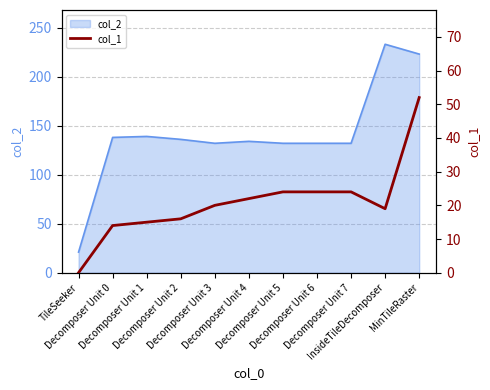

Reading left to right, transcribe all the data shown in this chart.

TileSeeker=0	Decomposer Unit 0=14	Decomposer Unit 1=15	Decomposer Unit 2=16	Decomposer Unit 3=20	Decomposer Unit 4=22	Decomposer Unit 5=24	Decomposer Unit 6=24	Decomposer Unit 7=24	InsideTileDecomposer=19	MinTileRaster=52